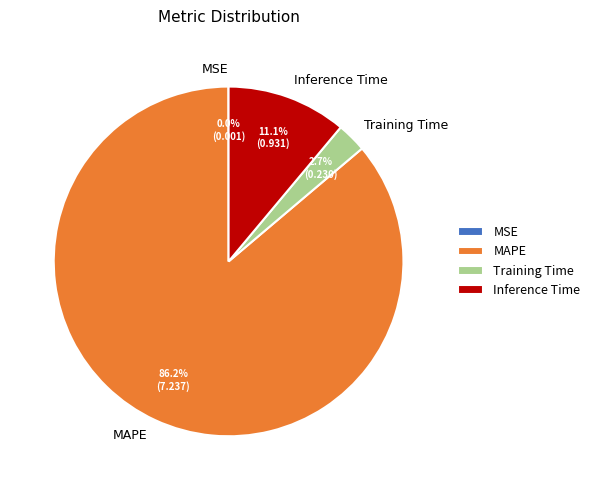

To the nearest percent, what is the combined percentage of MAPE and Training Time?

89%